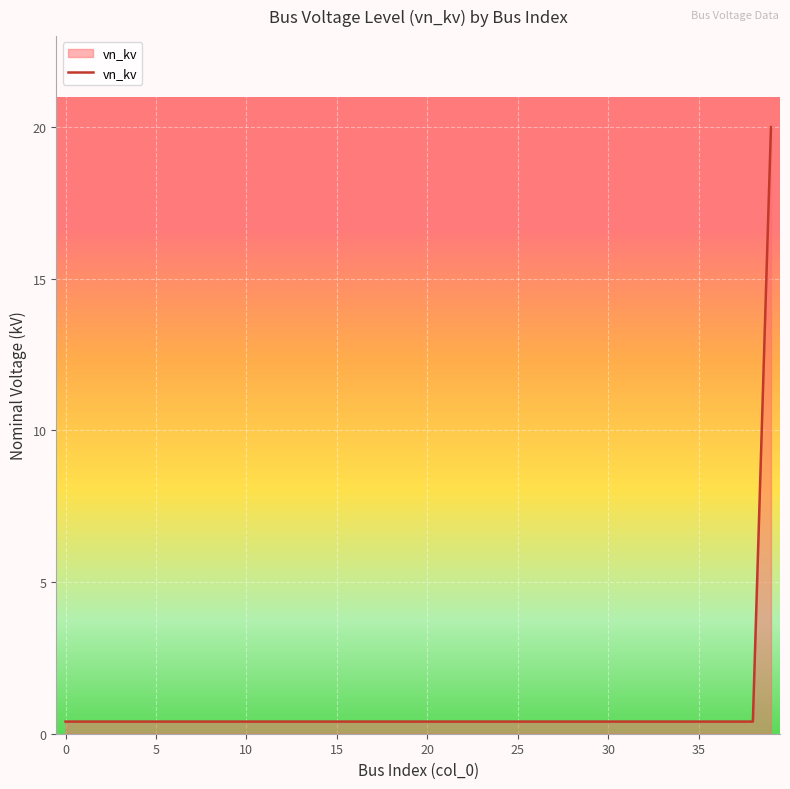

What is the minimum value shown in the chart?

0.4